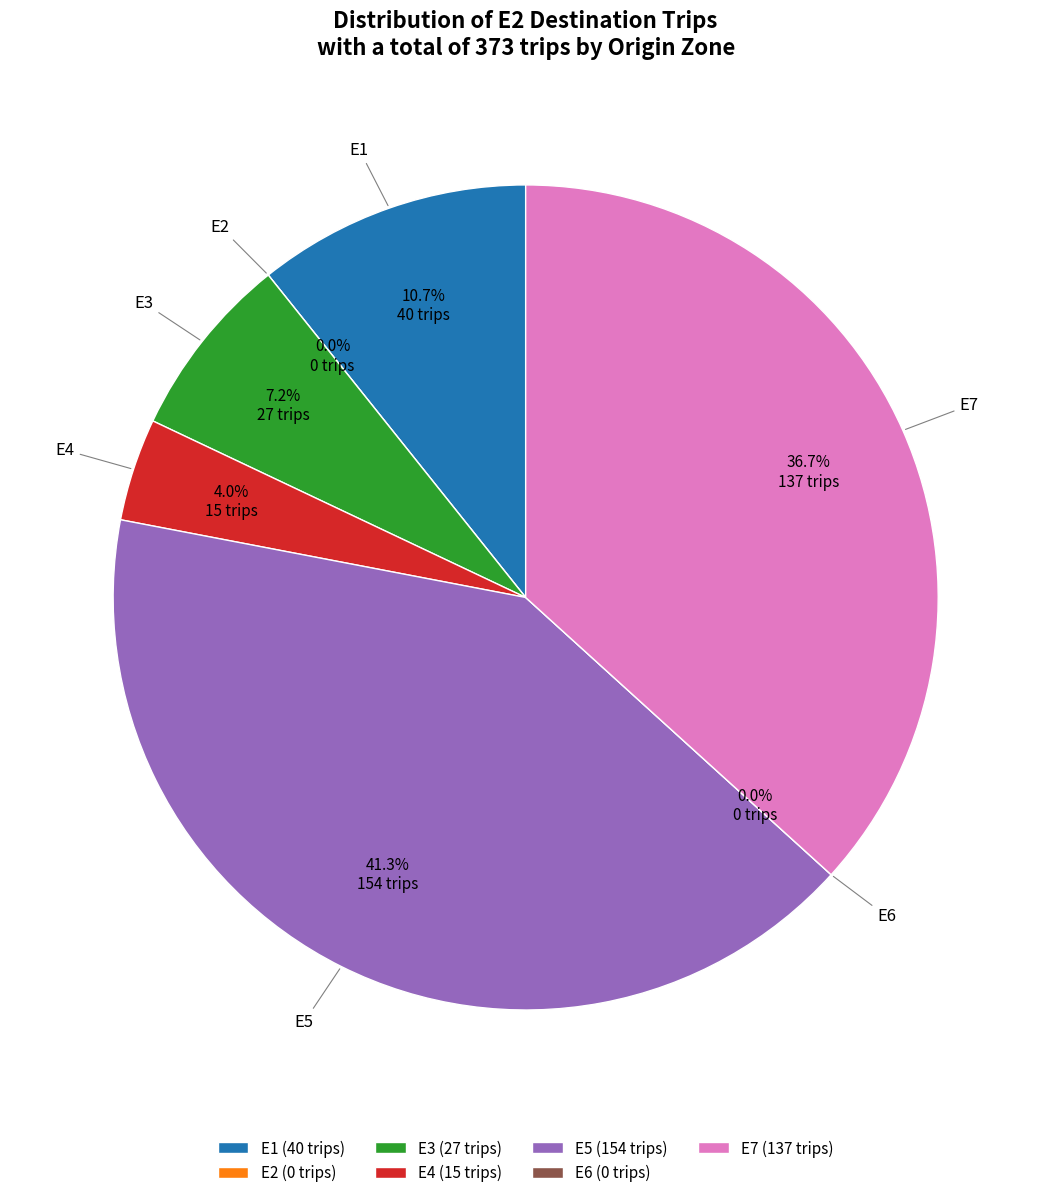

True or false: E5 accounts for 32% of the total.

False